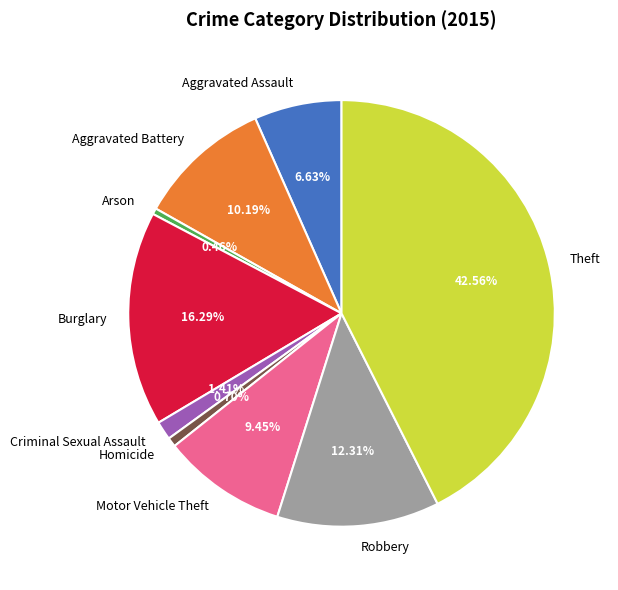

Is there a majority slice in this chart?

No